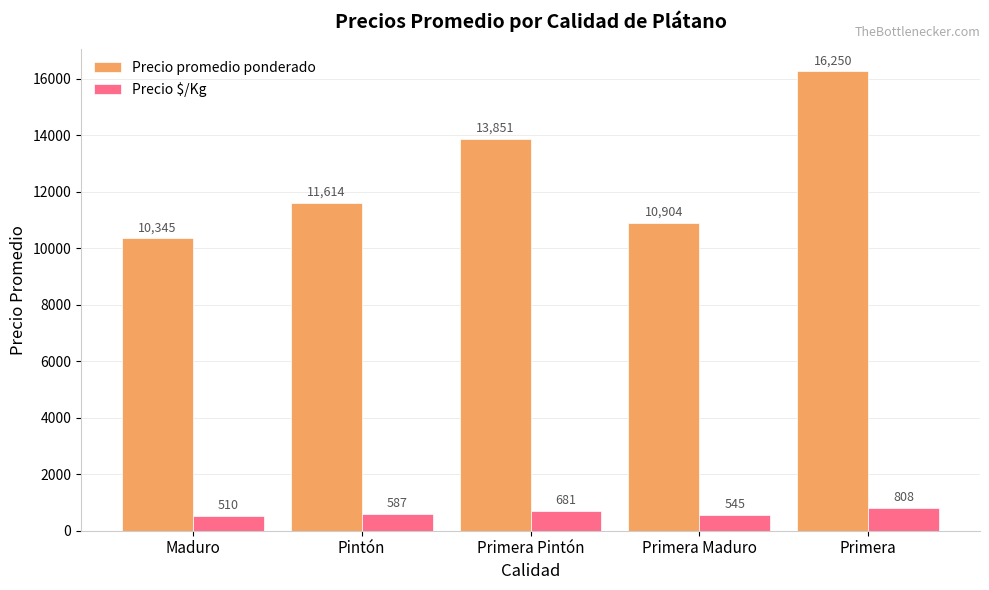

What is the label of the 2nd bar from the left?

Pintón